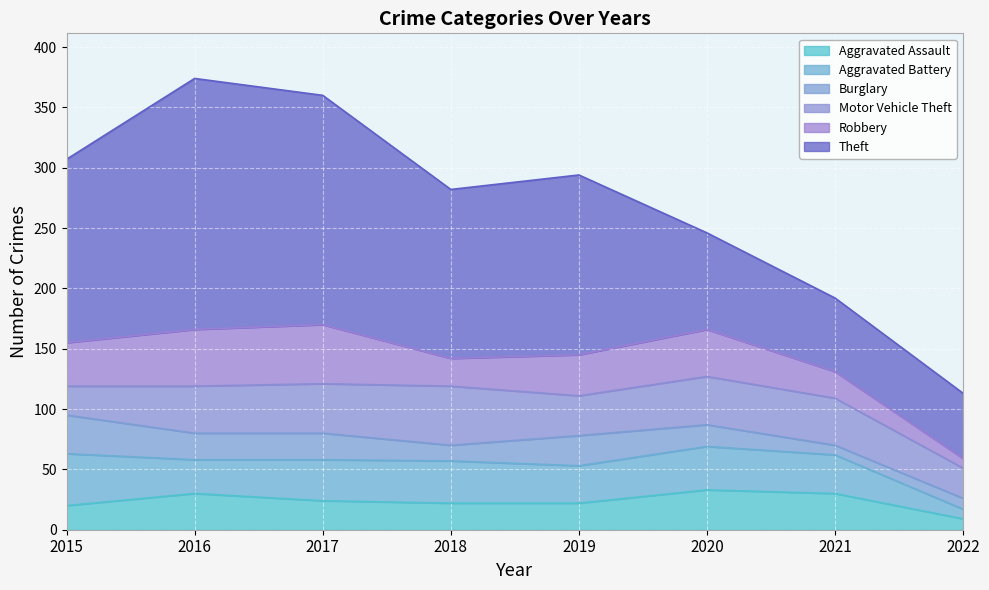

Which series has the widest spread of values?

Theft